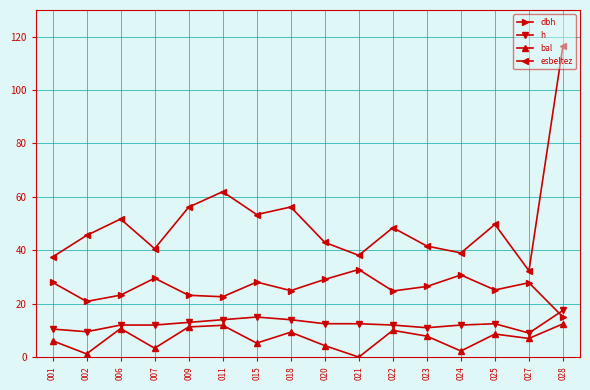

True or false: bal and h cross at least once.

False